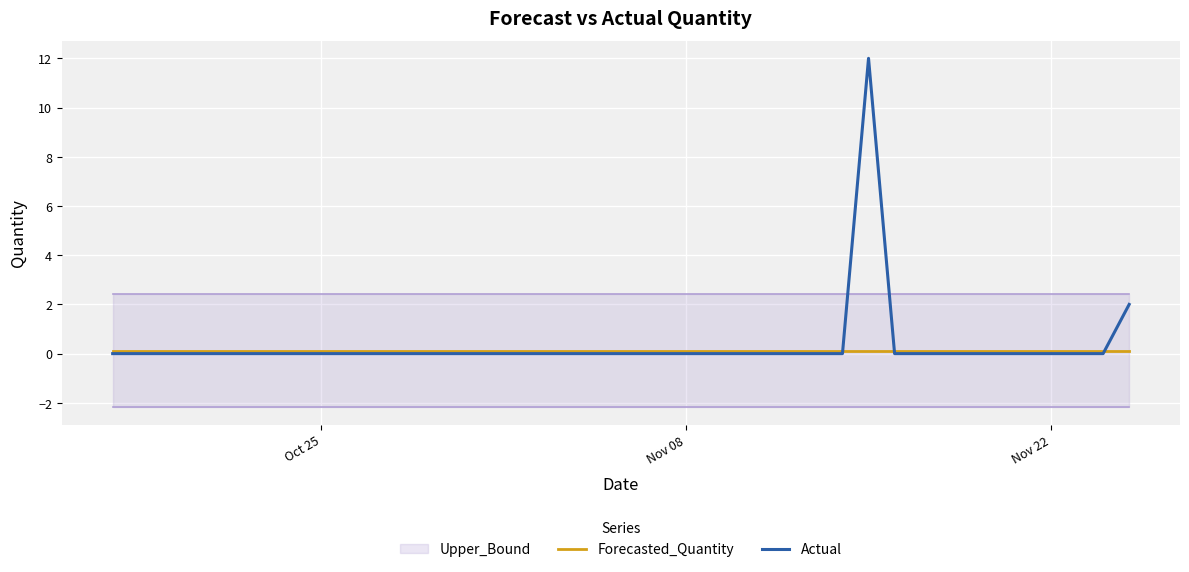

How many interior local peaks does the Actual series have?

1